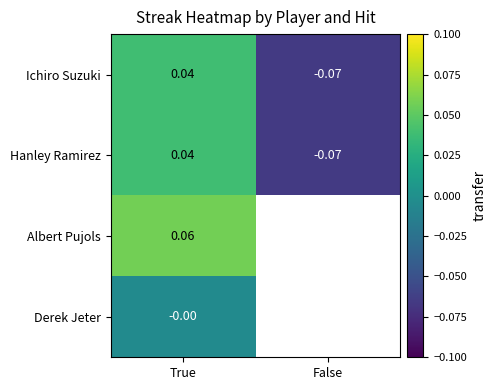

Rank the categories by Ichiro Suzuki value from highest to lowest.

True, False